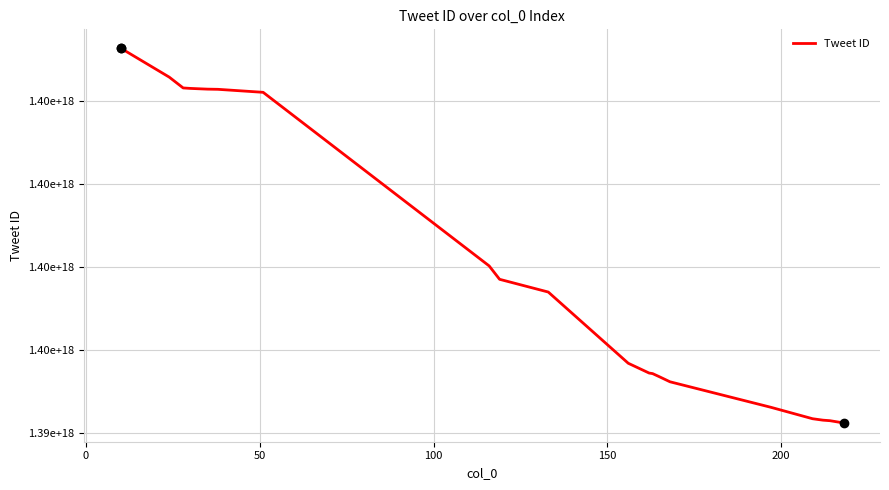

Does the chart have visible grid lines?

Yes